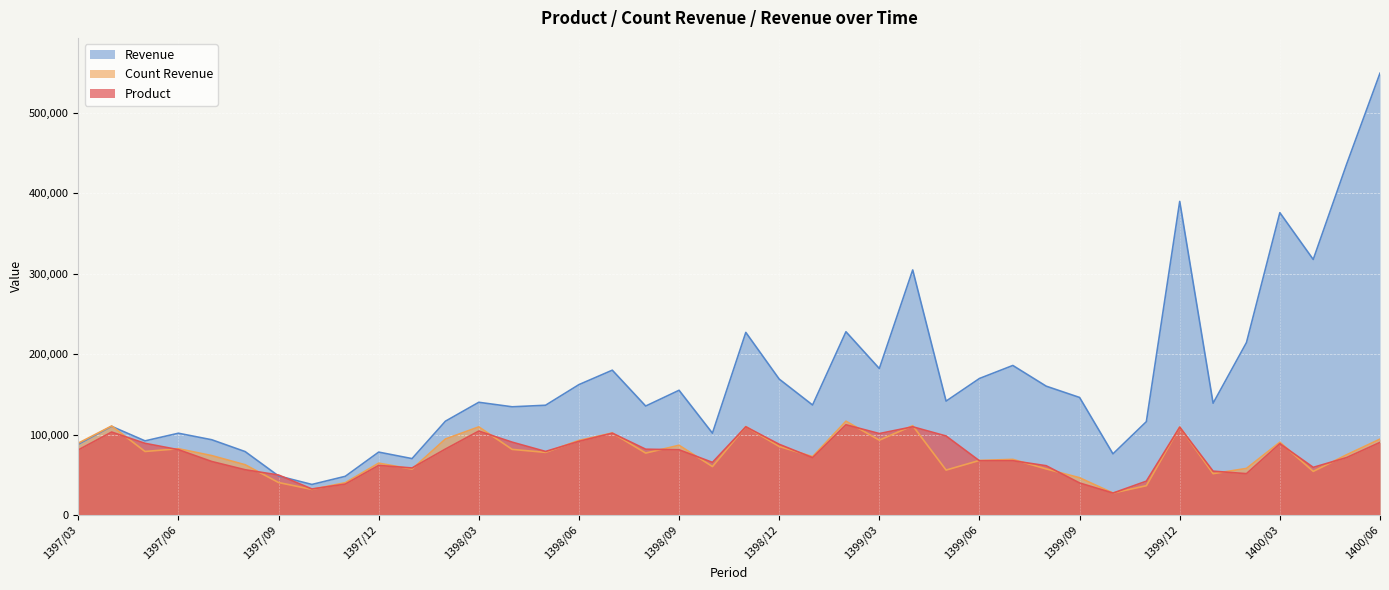

Reading left to right, extract all data points from this chart.

Product: 80902	103147	89106	81218	66481	56230	49699	32336	38374	61623	58465	81996	104367	90561	79018	91560	101751	81800	81077	65401	109670	87916	71304	112217	101271	109698	98244	67386	67483	61240	39785	27228	42036	109255	54478	51373	88718	59219	71389	90272
Count Revenue: 89339	110706	78970	82401	73834	62467	40359	31802	40134	64458	57072	94480	109614	81573	77875	92739	101975	77004	86715	60226	109968	85216	72617	116675	93055	111055	55844	67827	69151	57286	46300	27280	36412	109447	51378	57897	90520	54208	74872	94348
Revenue: 87988	110233	92164	101671	93543	78815	48514	37936	48053	78182	70094	116635	140164	134557	136481	162142	180103	135486	155108	101742	227100	169042	136772	227924	182160	304822	141611	169791	185979	160200	146163	75997	116055	390098	138995	214515	376062	317866	436373	549587